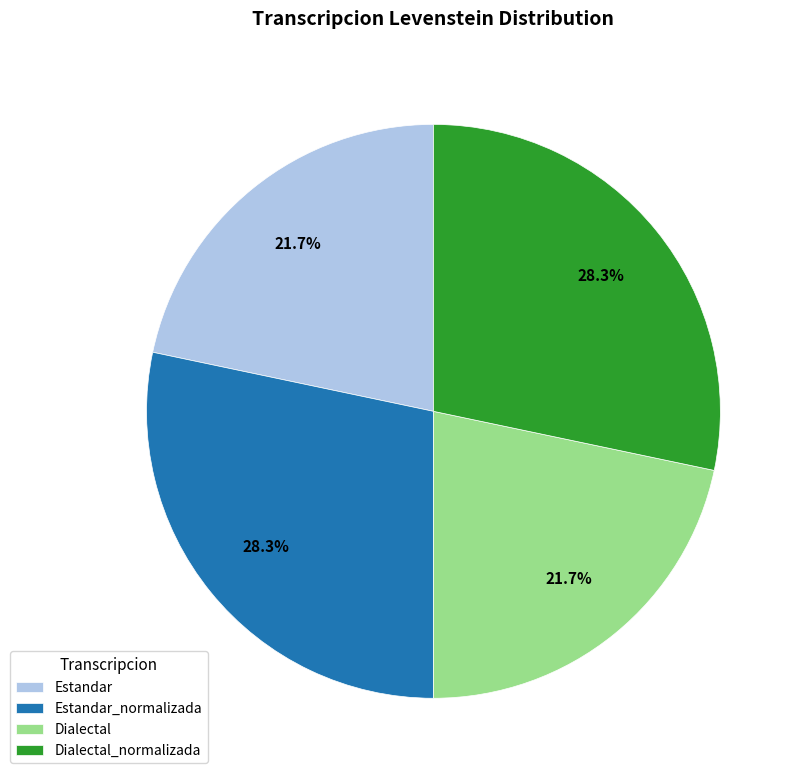

Approximately how many times larger is the value at Estandar_normalizada compared to Dialectal_normalizada?

1.0